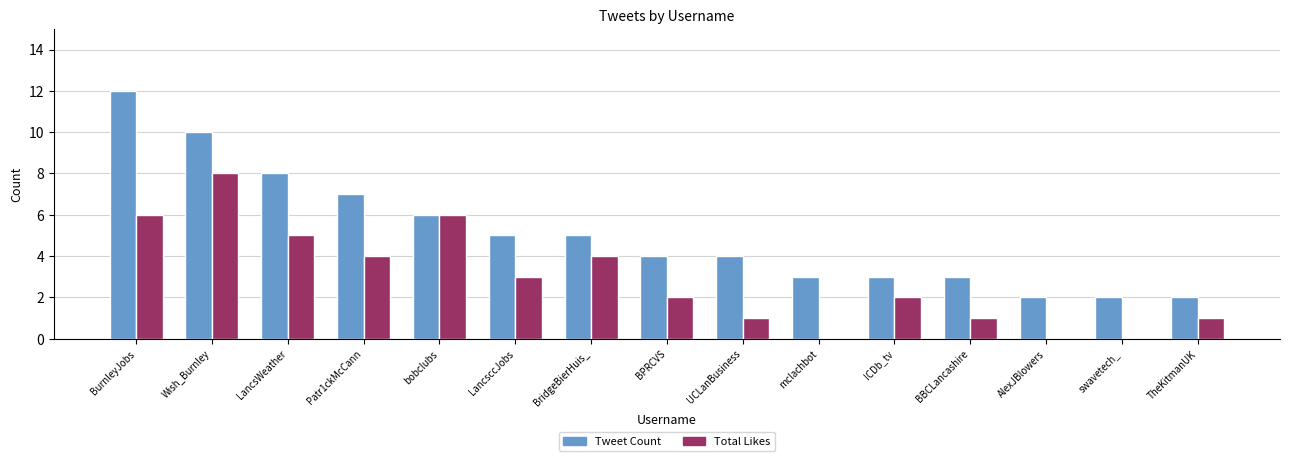

What is the average value of the Tweet Count series?

5